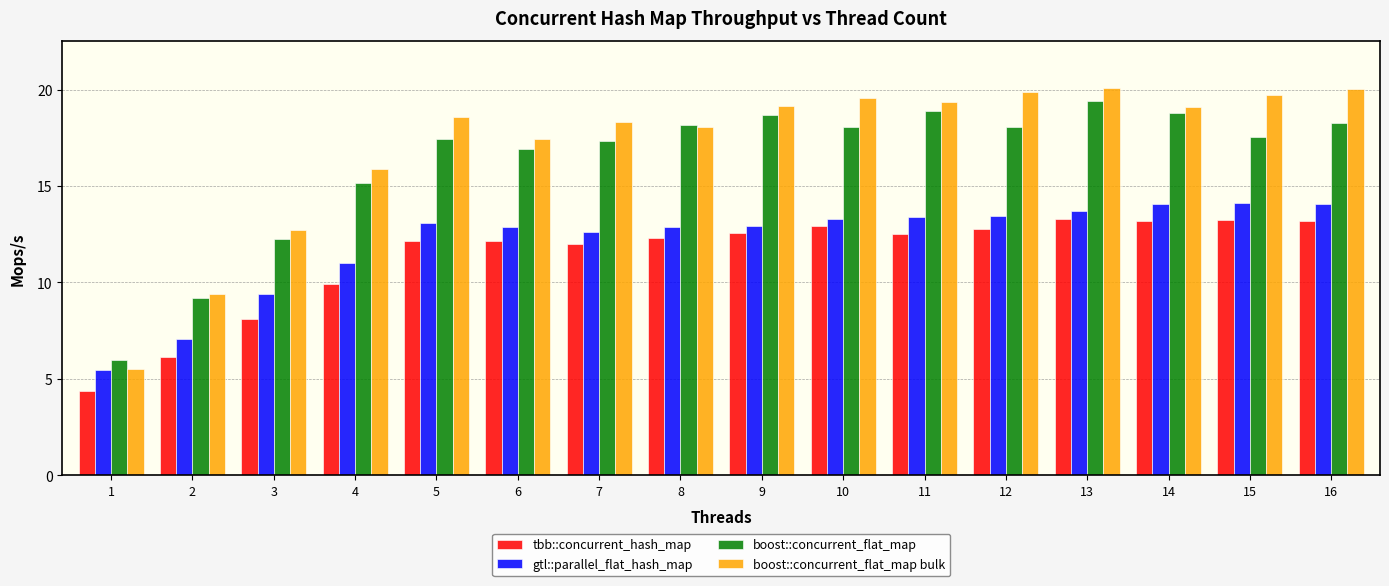

True or false: boost::concurrent_flat_map bulk has a value of 13.9 at 2.

False